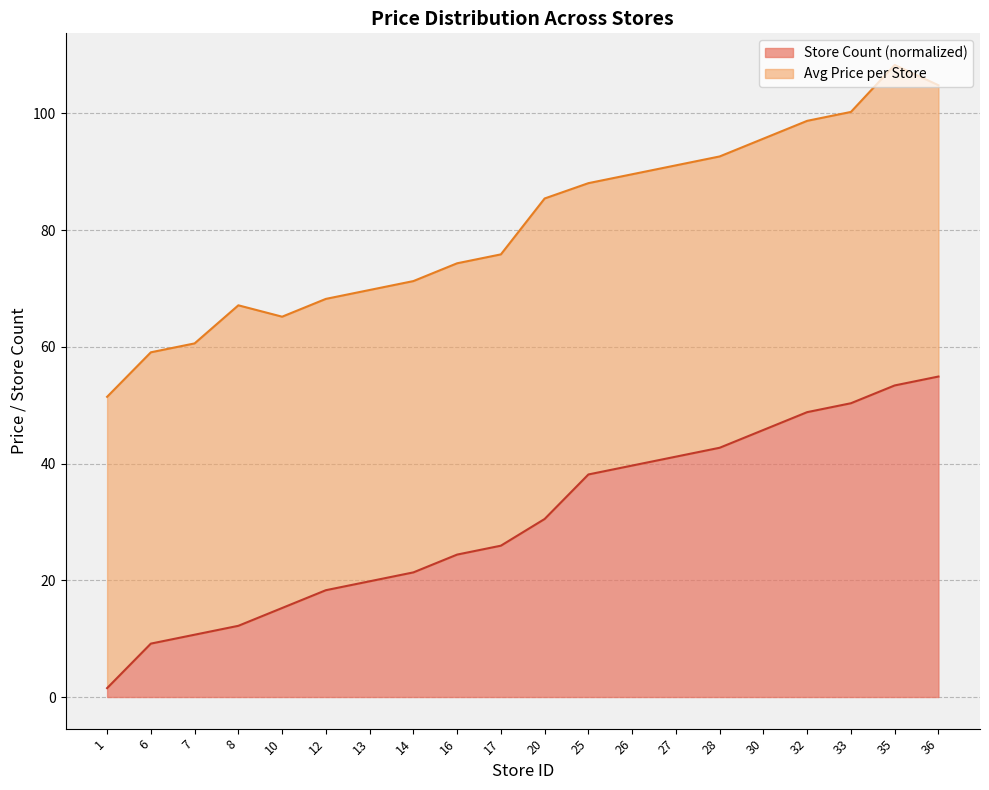

What is the minimum value shown in the chart?

1.5